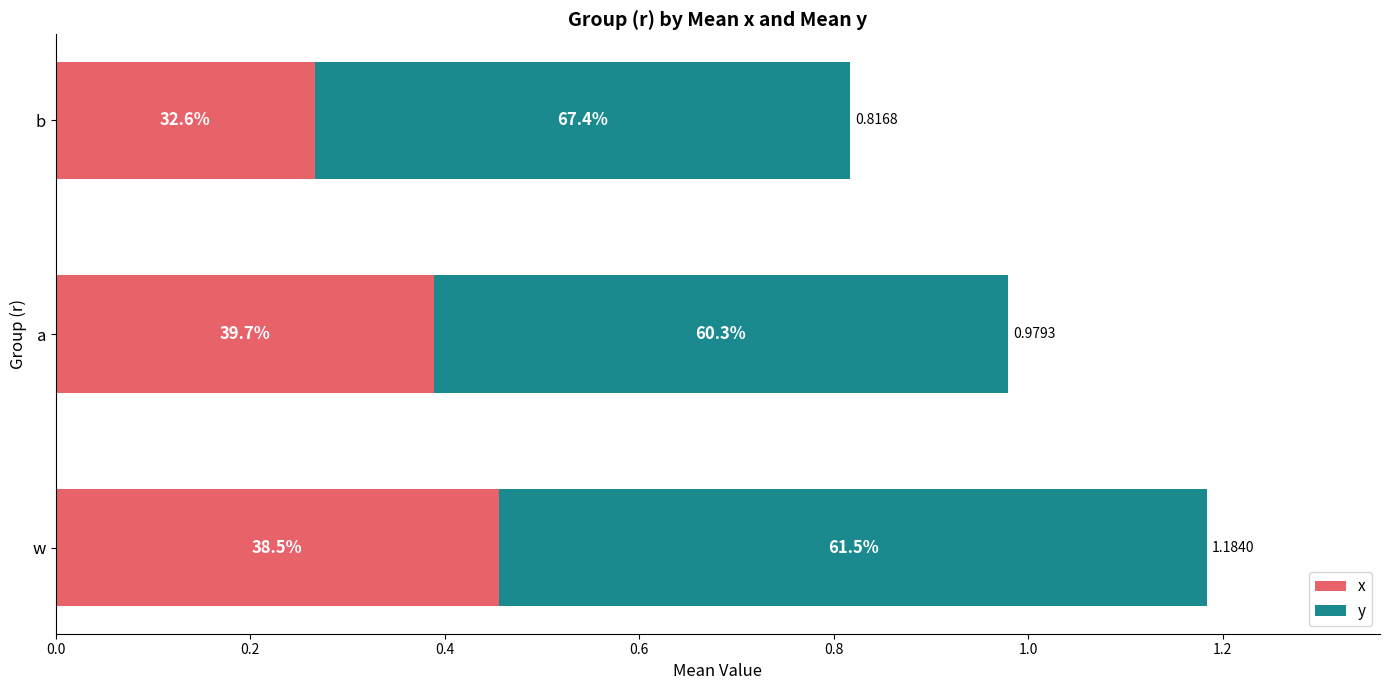

Which series has the widest spread of values?

x